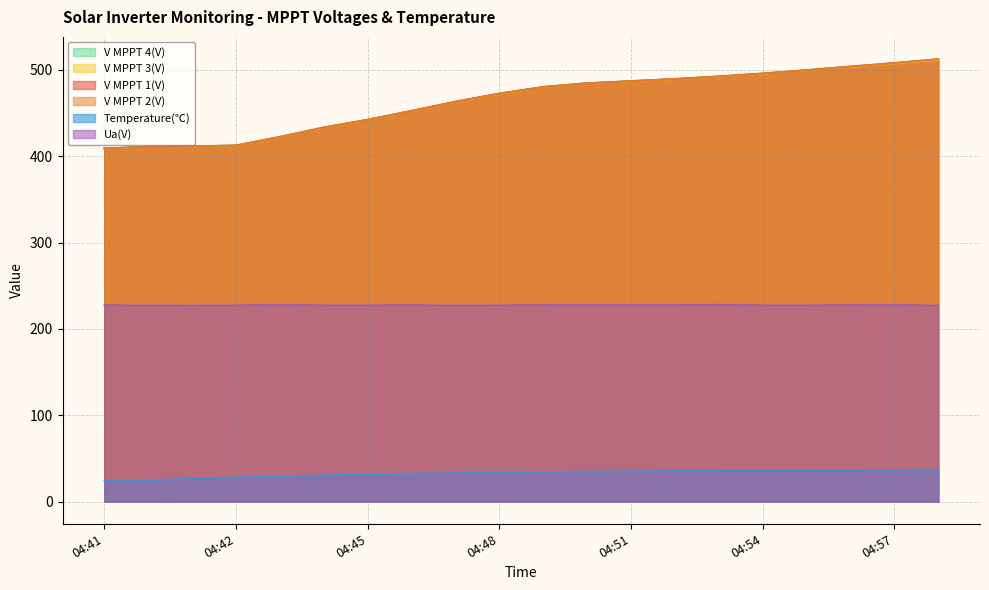

Count the number of categories in the chart.

20